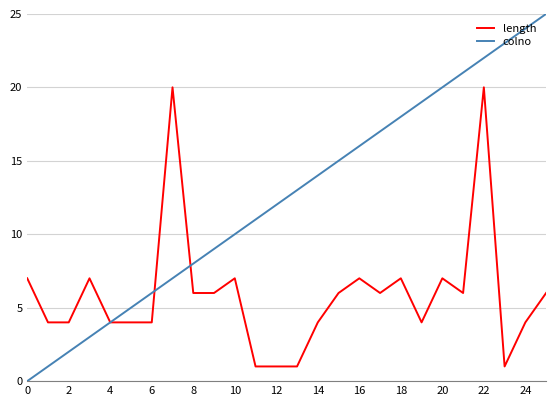

List the series in order of their overall mean, highest first.

colno, length